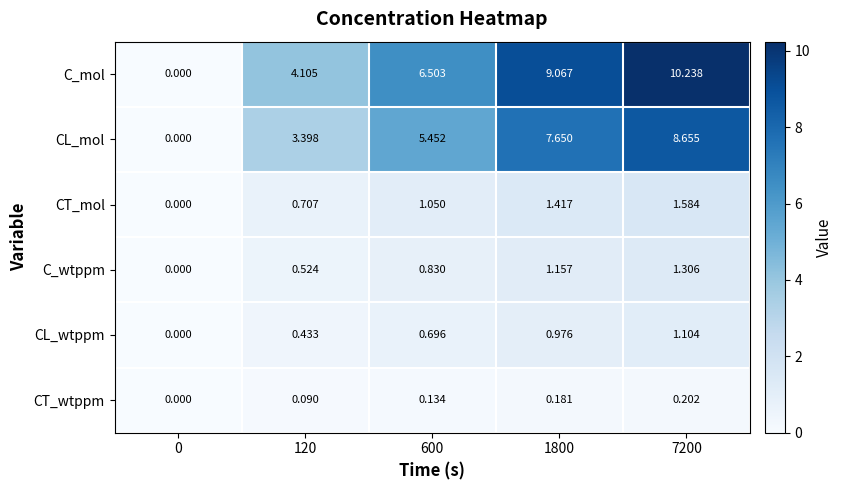

Which series changed the most between 0 and 120?

C_mol